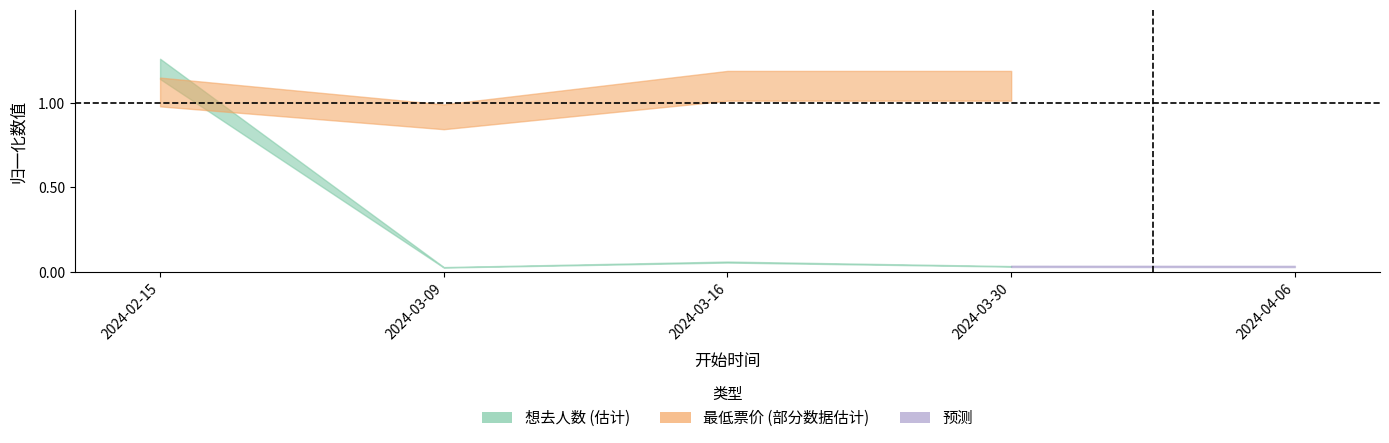

At which category is the sum across all series the highest?

2024-02-15